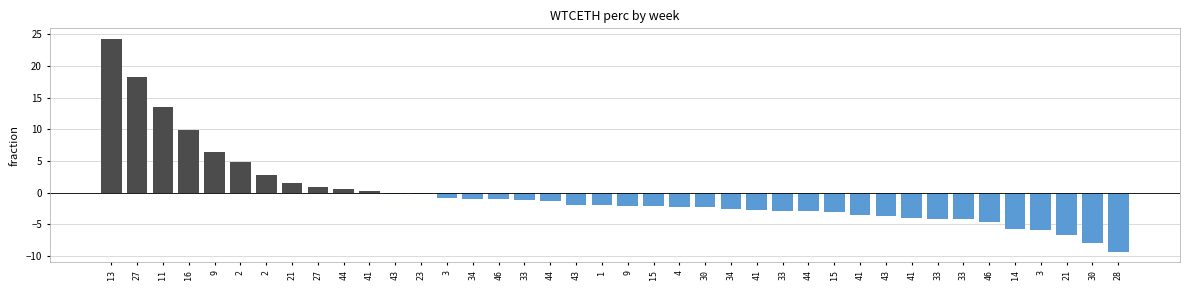

Which category has the highest value across all series?

13